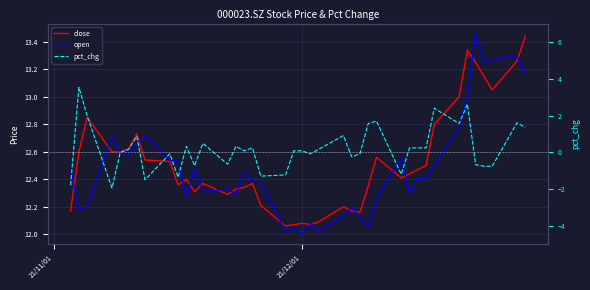

The pct_chg series shows -1.8 at 18. True or false?

False